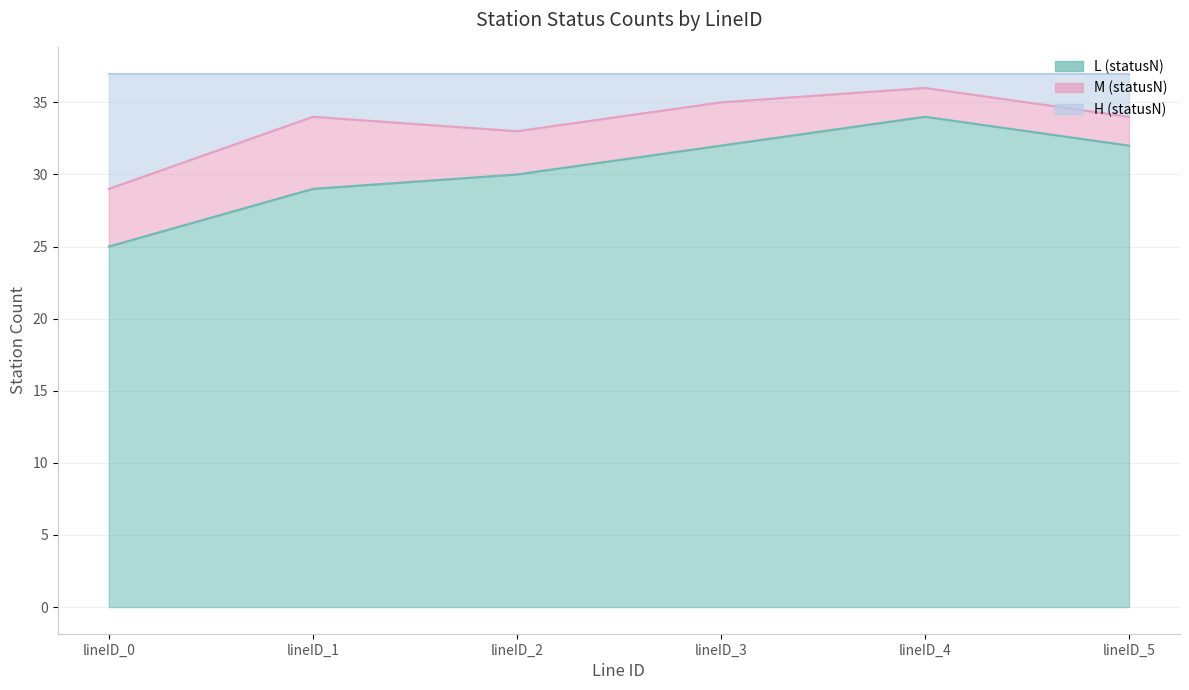

At which category is the sum across all series the highest?

lineID_4